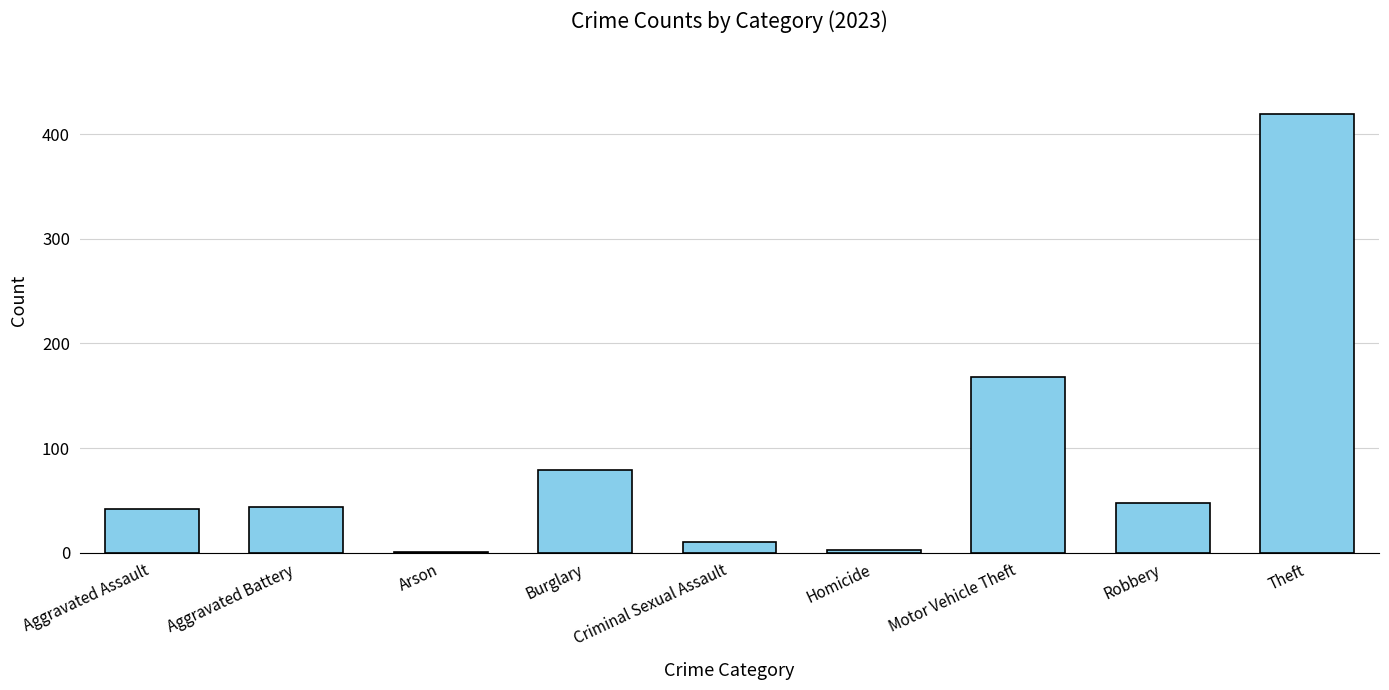

The chart shows a value of 44 at Aggravated Battery. True or false?

True